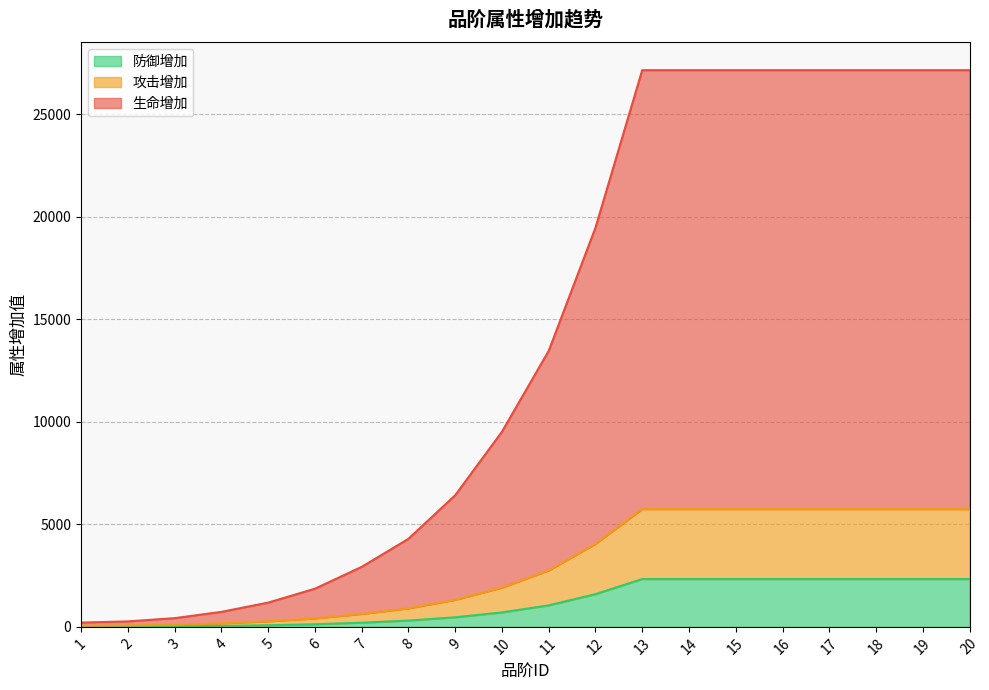

Which series has the largest range (max minus min)?

生命增加